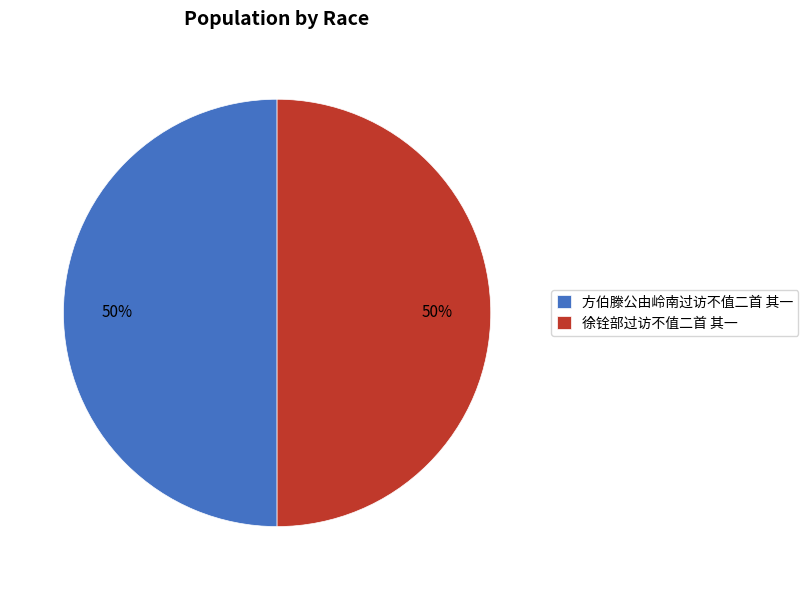

To the nearest percent, what is the combined percentage of 方伯滕公由岭南过访不值二首 其一 and 徐铨部过访不值二首 其一?

100%